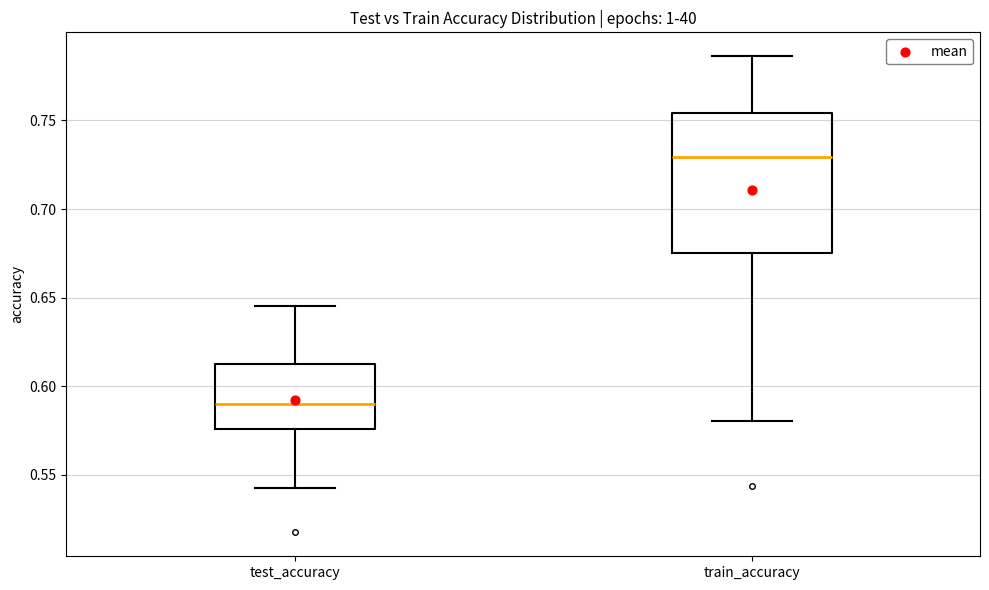

Comparing the boxes themselves (not the whiskers), which one is the tallest?

train_accuracy